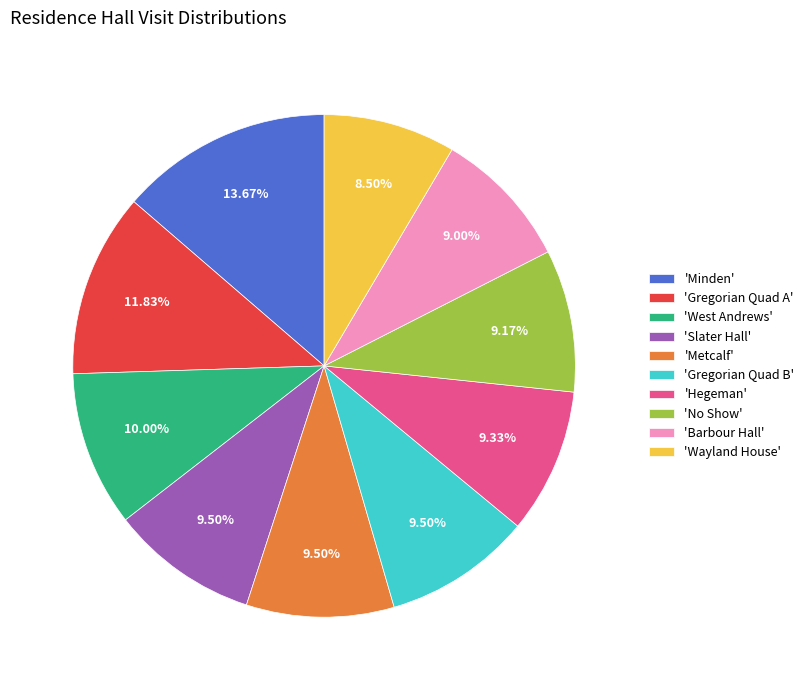

Is 'Slater Hall' the majority of the pie?

No